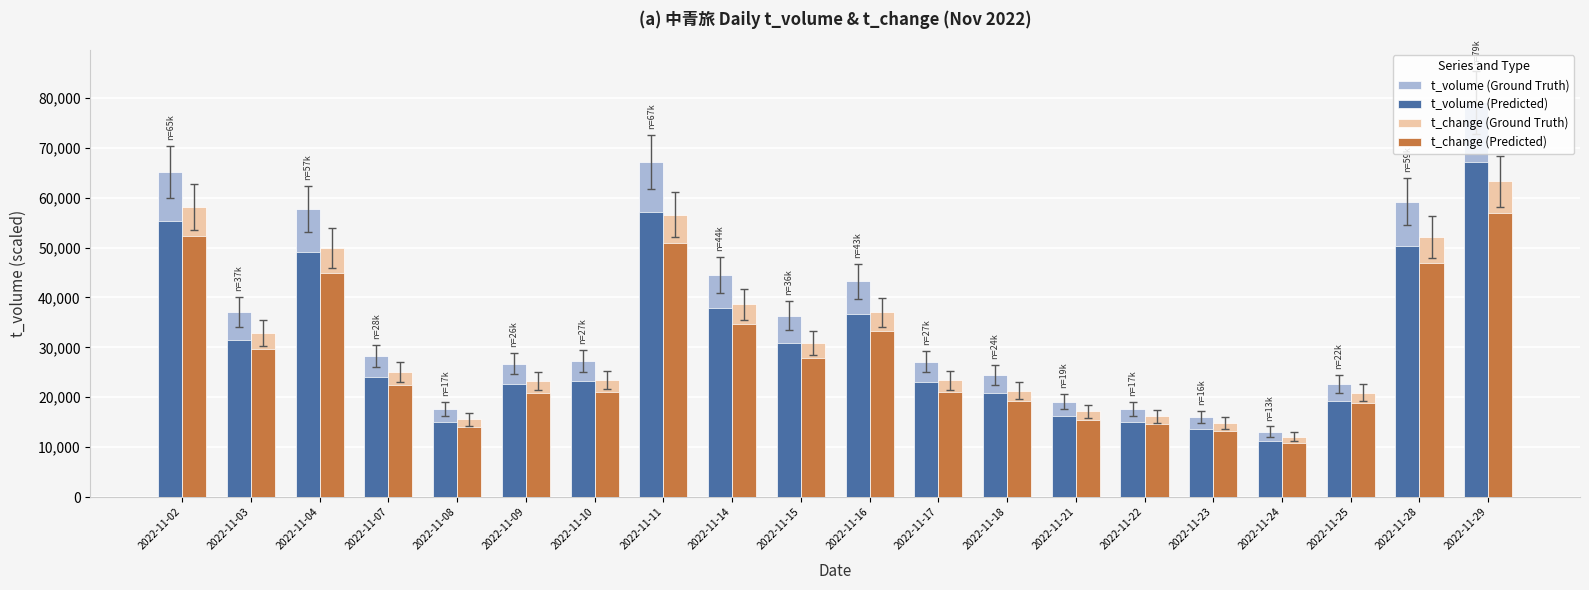

List the series in order of their peak value, lowest first.

t_change (Predicted), t_change (Ground Truth), t_volume (Predicted), t_volume (Ground Truth)